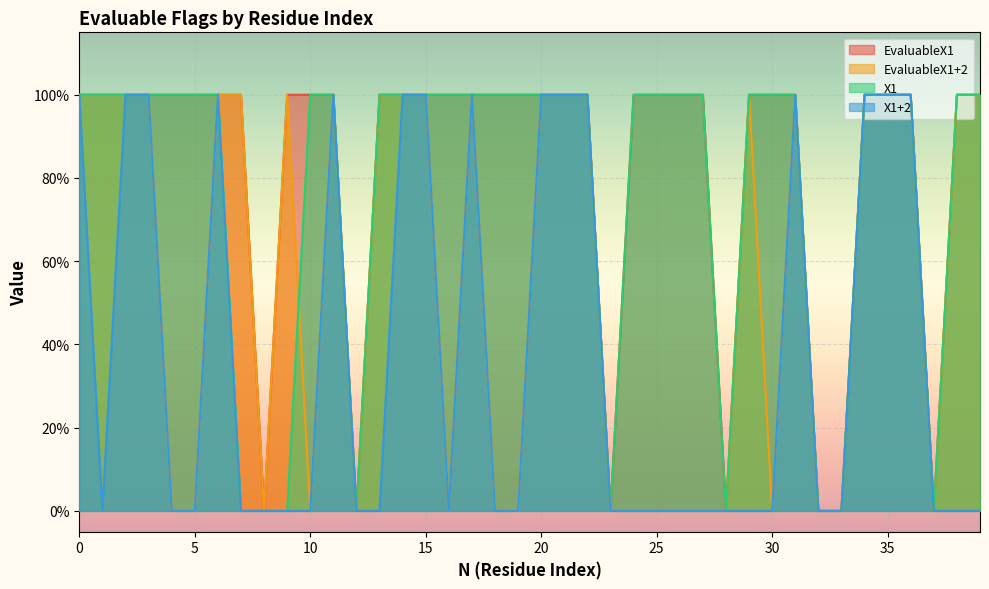

How many interior local valleys does the X1 series have?

4